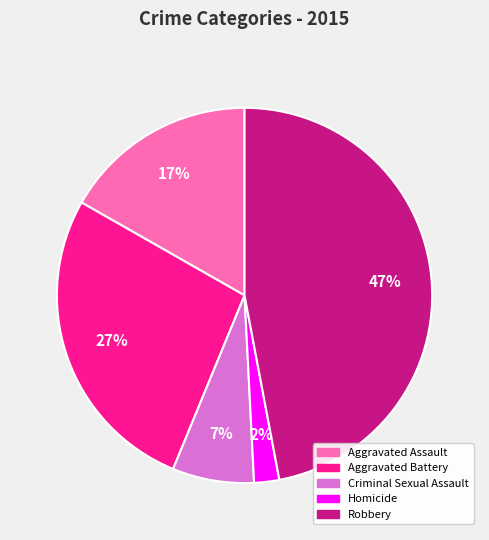

Rank the categories by value from lowest to highest.

Homicide, Criminal Sexual Assault, Aggravated Assault, Aggravated Battery, Robbery